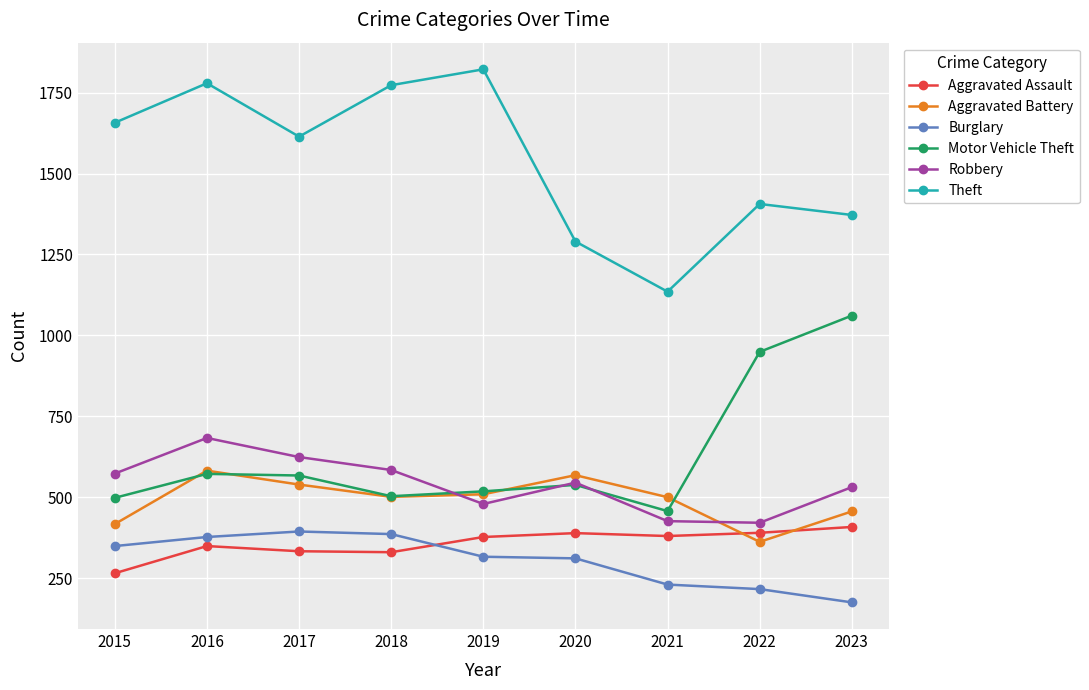

What is the difference between the highest and lowest values at 2021?

905